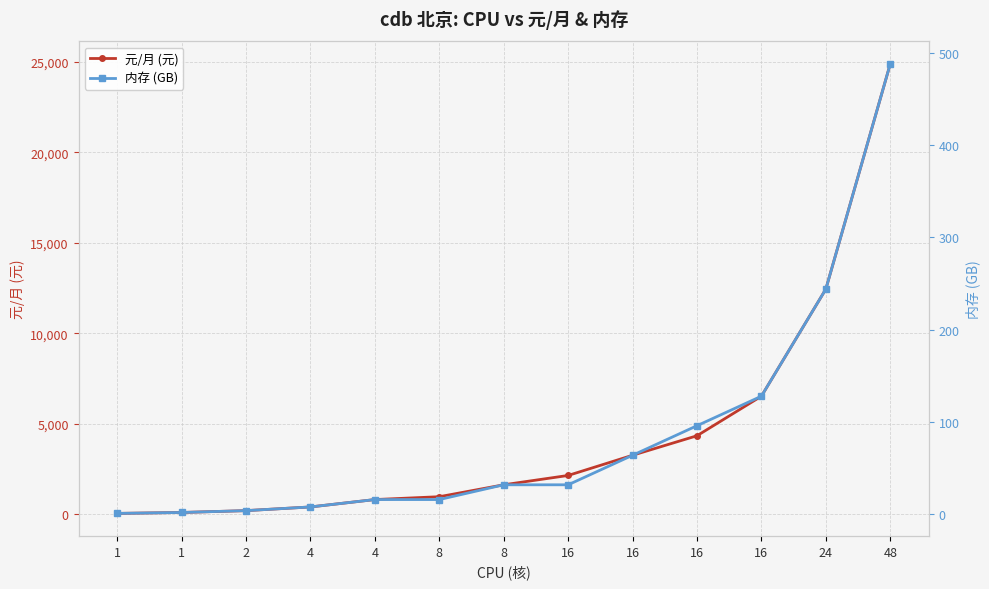

What is the smallest value displayed?

1